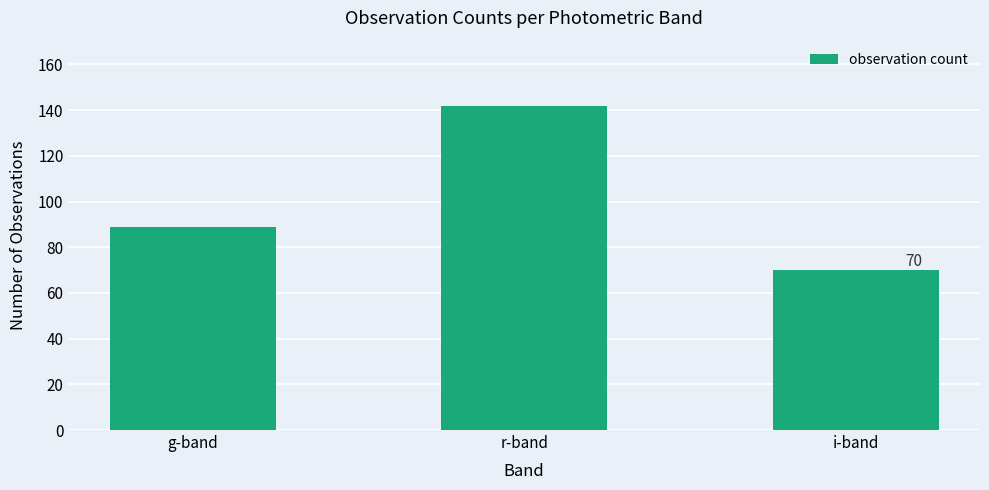

Reading left to right, what are all the values shown in this chart?

g-band=89	r-band=142	i-band=70